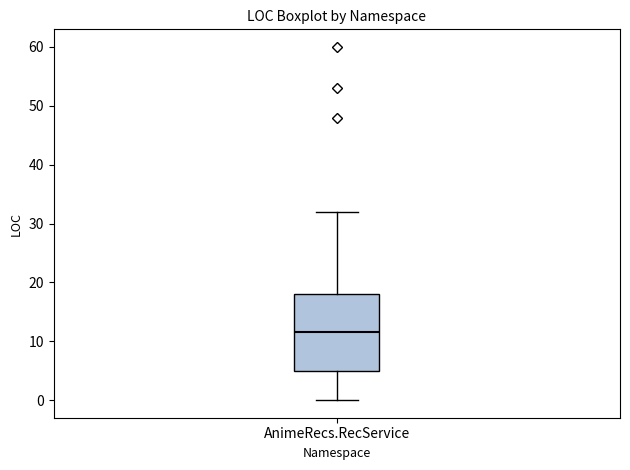

Transcribe this box plot: give where the median line is, the range the box spans, and where the two whiskers end, as read against the y-axis. The values are not printed on the chart, so give them approximately, as read against the axis.

median 12, box 5 to 18, whiskers 0 to 32